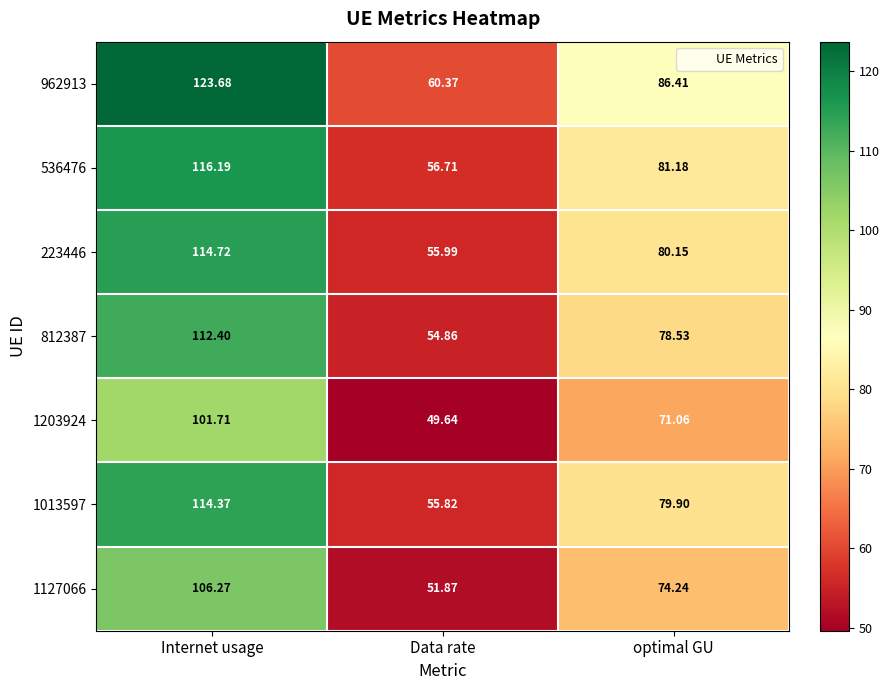

At which category does the chart reach its minimum across all series?

Data rate